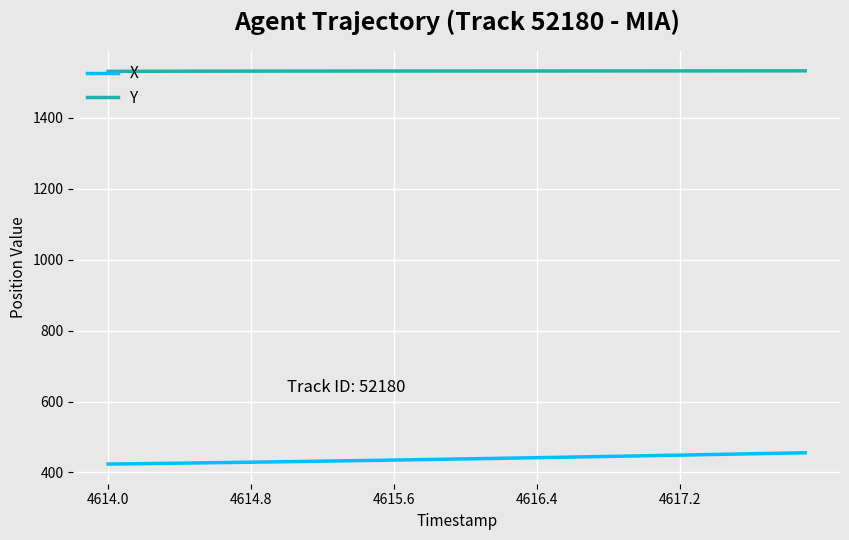

True or false: X and Y intersect in this chart.

False